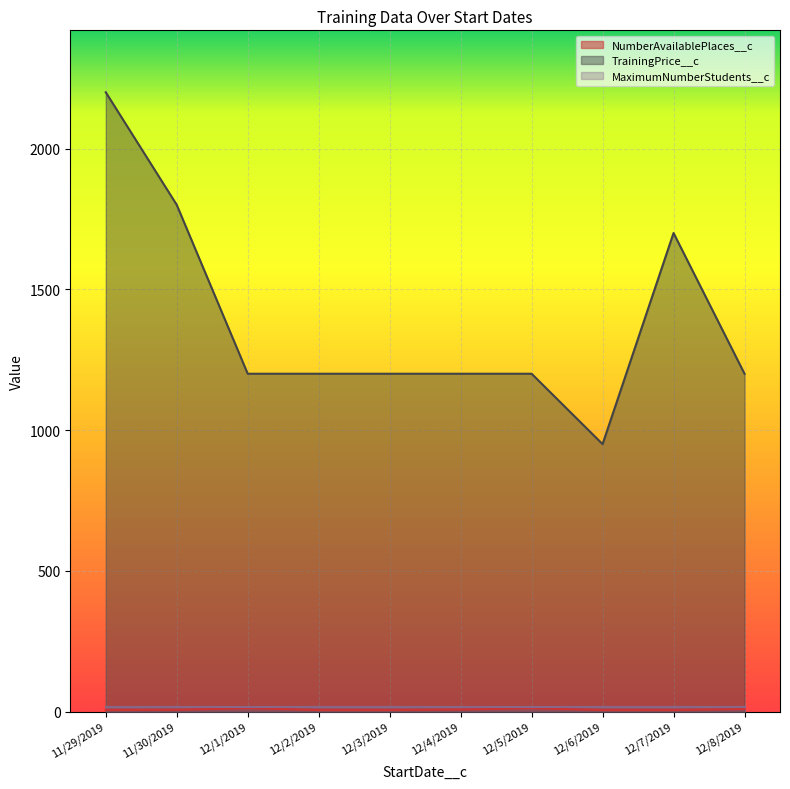

How many lines are shown in the chart?

3